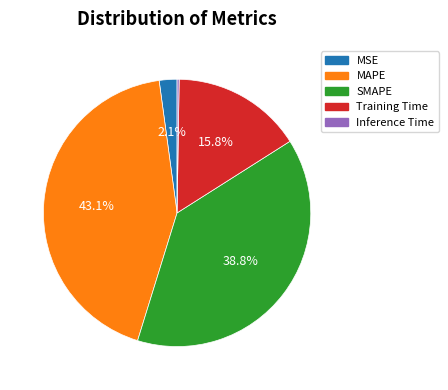

What portion of the pie excludes MAPE?

56.9%